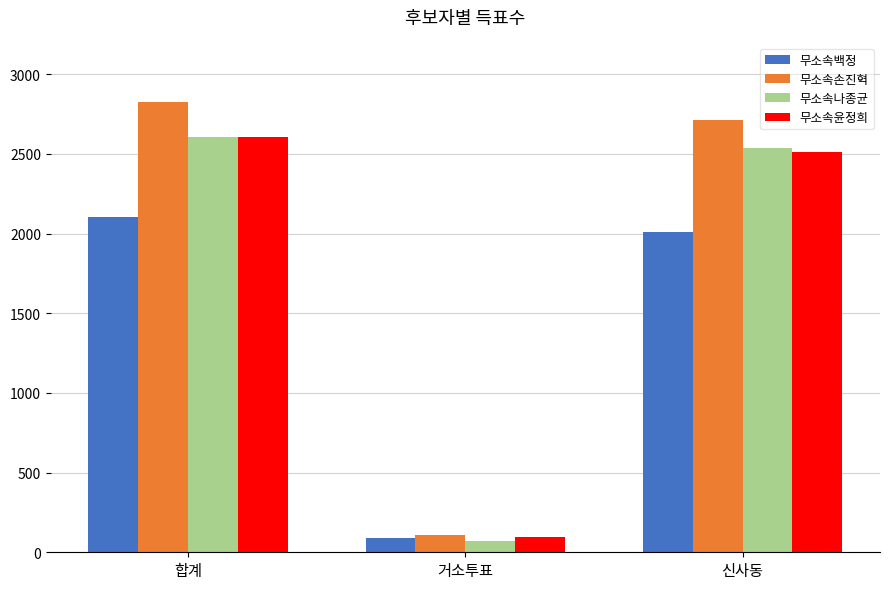

What position from the right is 거소투표?

2